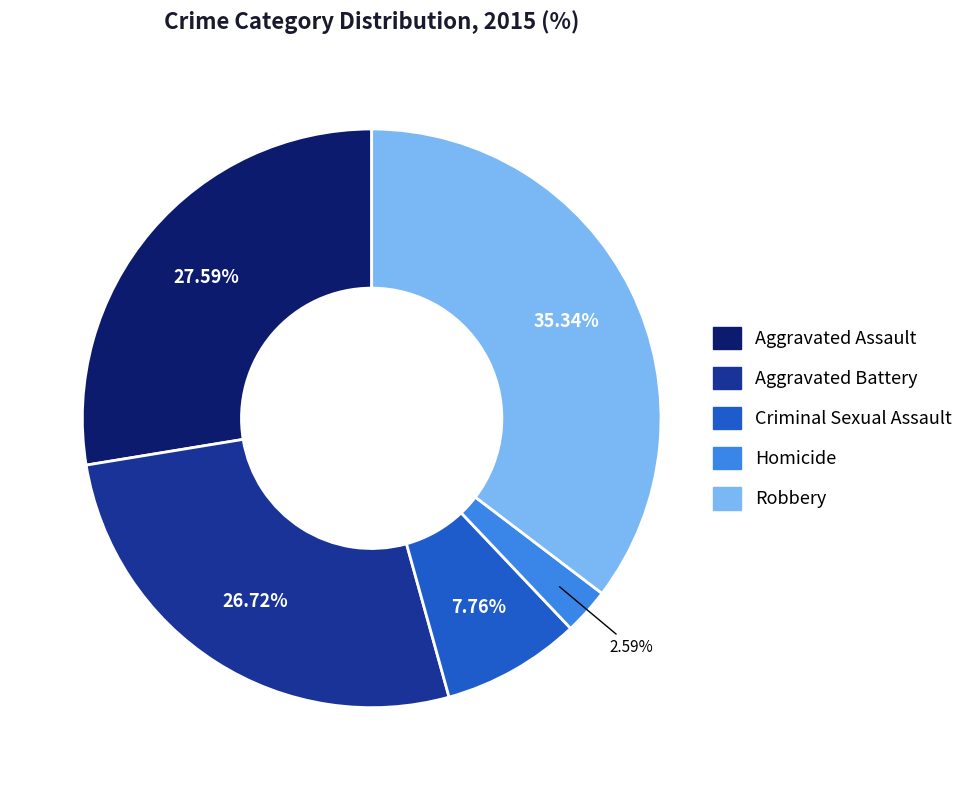

How many segments does this pie chart have?

5